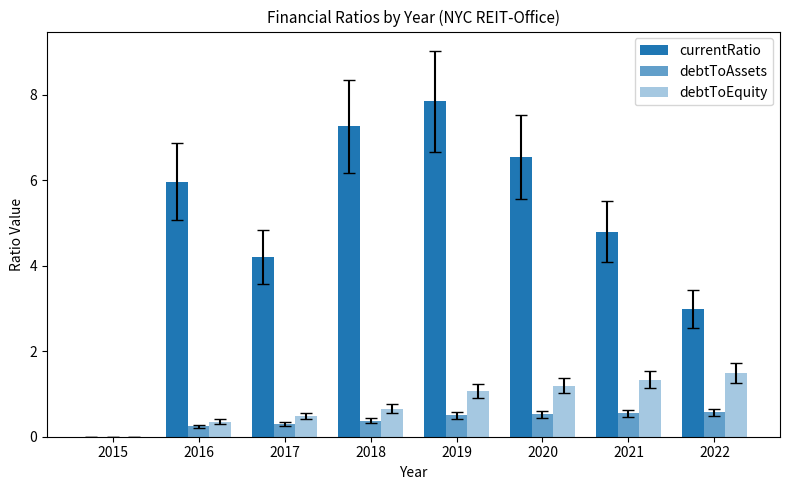

How many values in debtToEquity are above zero?

7